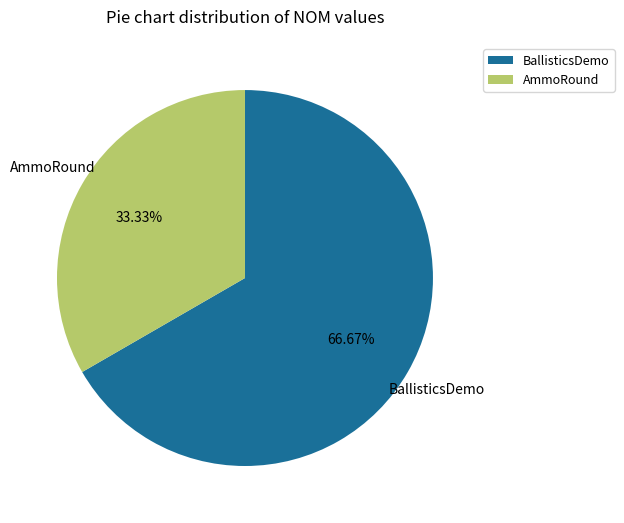

Is there a majority slice in this chart?

Yes